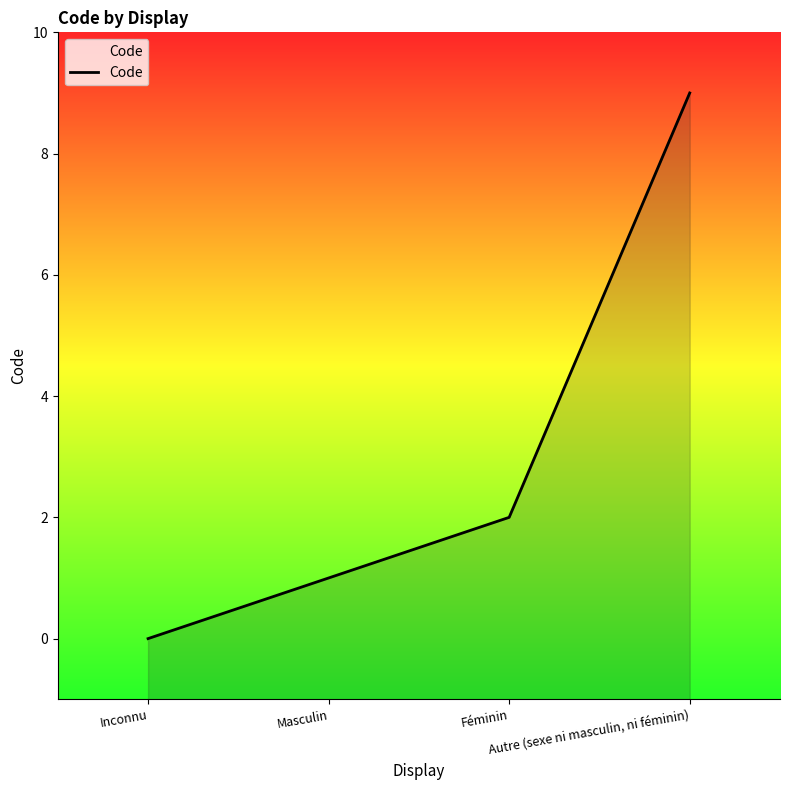

How many data points are less than 2?

2